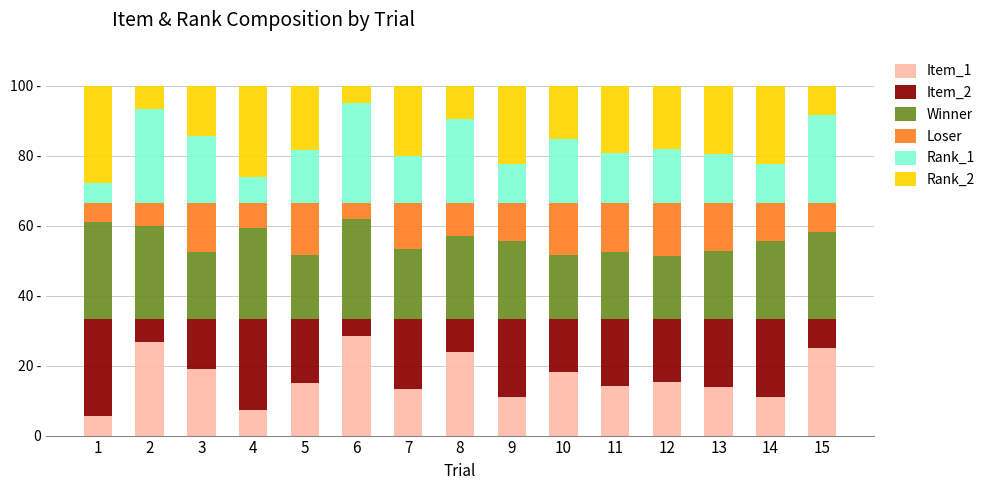

Are the bars horizontal?

No